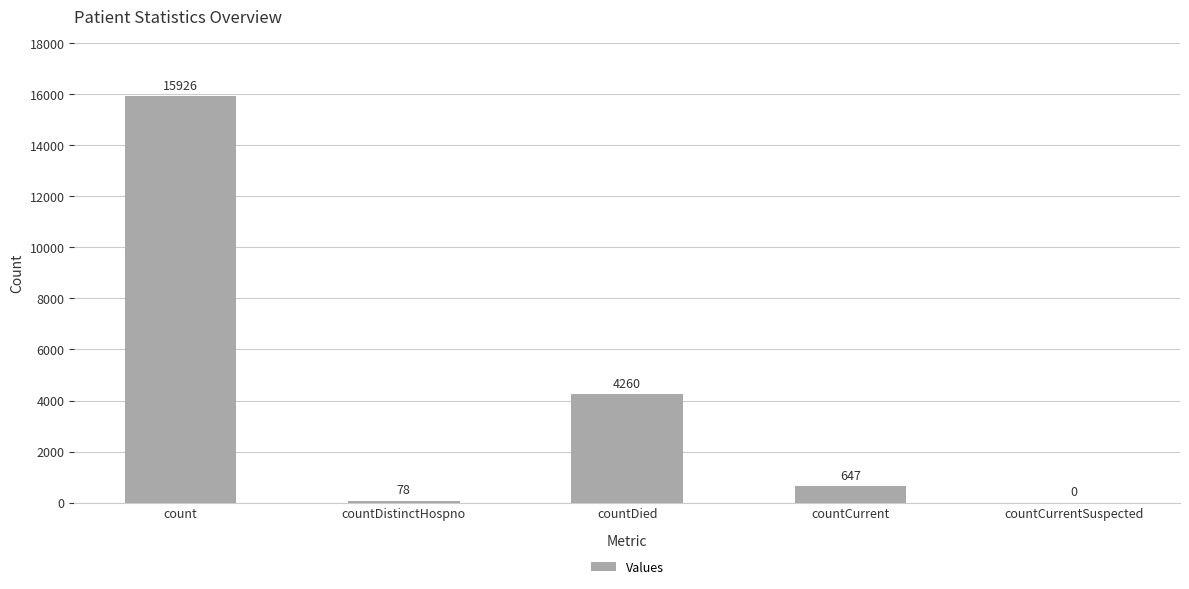

What is the sum of the values at countDied and countCurrentSuspected?

4260